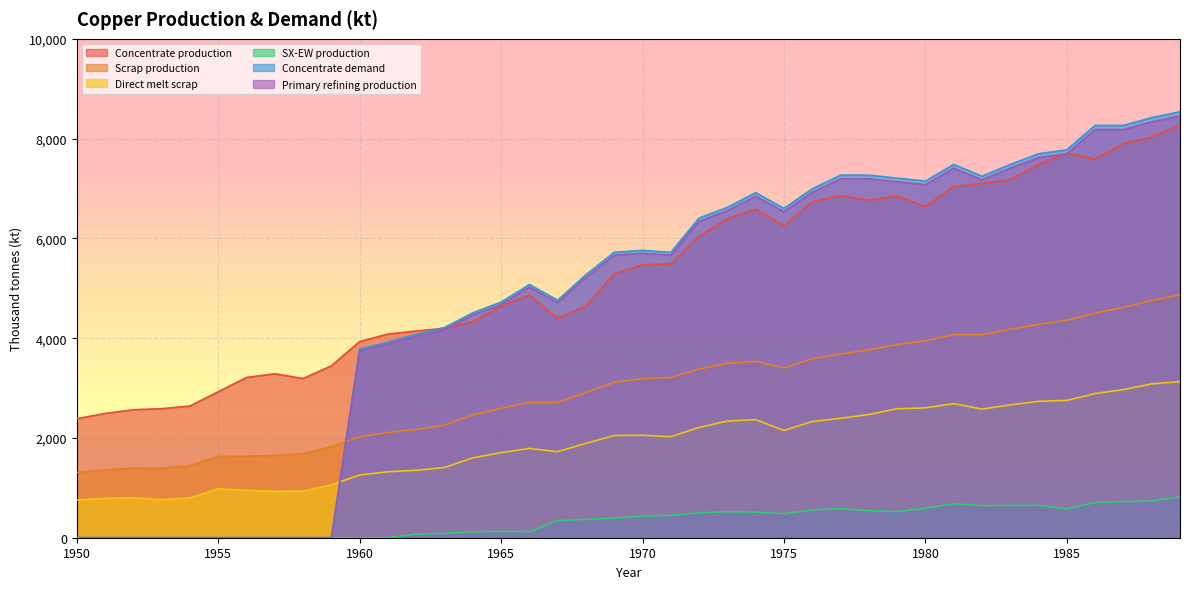

Which label corresponds to the smallest value in the chart?

1950